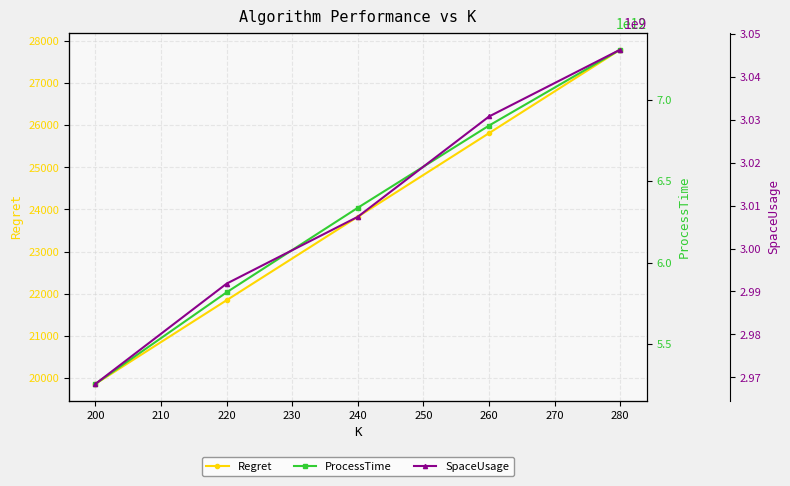

Reading right to left, what are all the values shown in this chart?

Regret: 27796.2	25812.7	23826.7	21844.3	19855.6
ProcessTime: 7307211699790.0	6841193933000.0	6336750908945.0	5817760968159.0	5255495177961.0
SpaceUsage: 3046315016.0	3030747016.0	3007395016.0	2991827016.0	2968475016.0